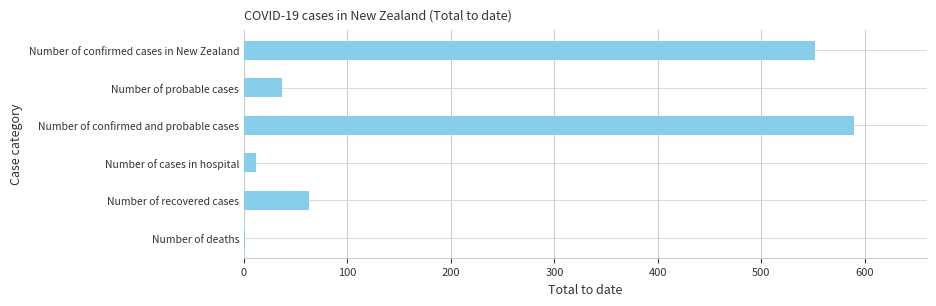

Reading top to bottom, extract all data points from this chart.

Number of confirmed cases in New Zealand=552	Number of probable cases=37	Number of confirmed and probable cases=589	Number of cases in hospital=12	Number of recovered cases=63	Number of deaths=1